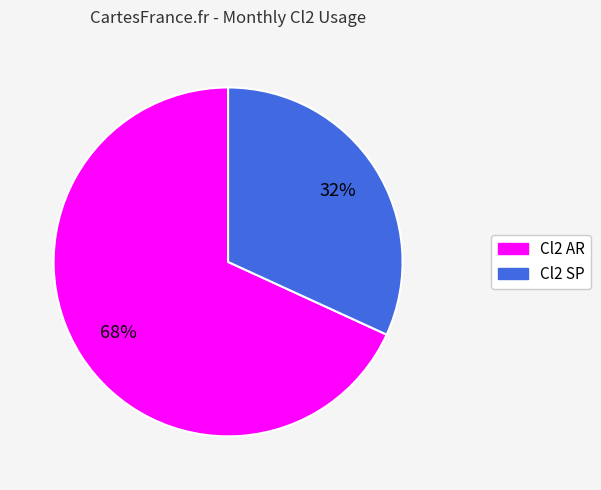

Which slice is the smallest?

Cl2 SP